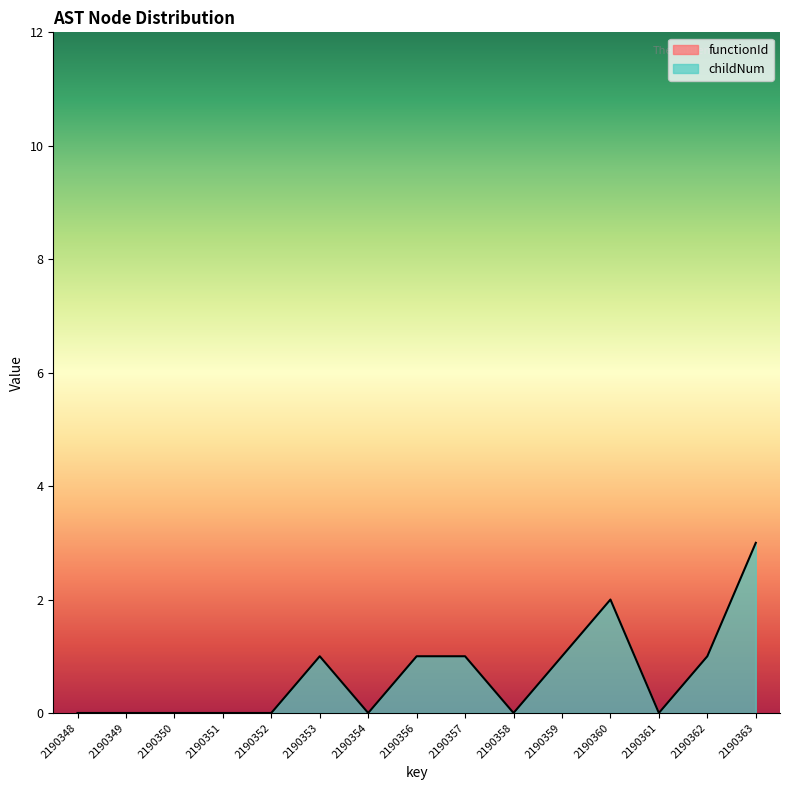

Reading left to right, list all the values displayed in this chart.

2190348=0	2190349=0	2190350=0	2190351=0	2190352=0	2190353=1	2190354=0	2190356=1	2190357=1	2190358=0	2190359=1	2190360=2	2190361=0	2190362=1	2190363=3